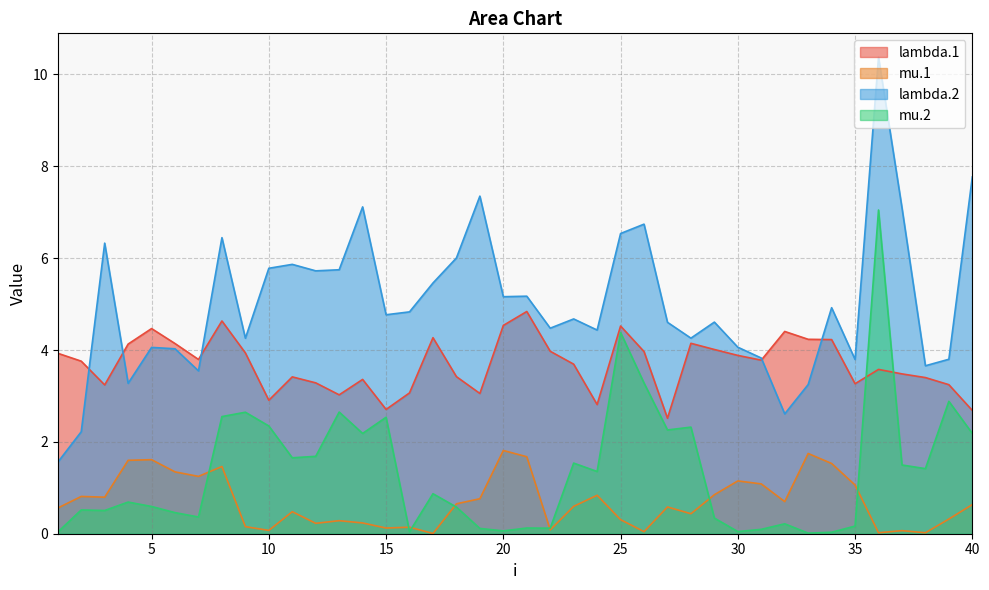

At which label is lambda.2 closest to 5?

34